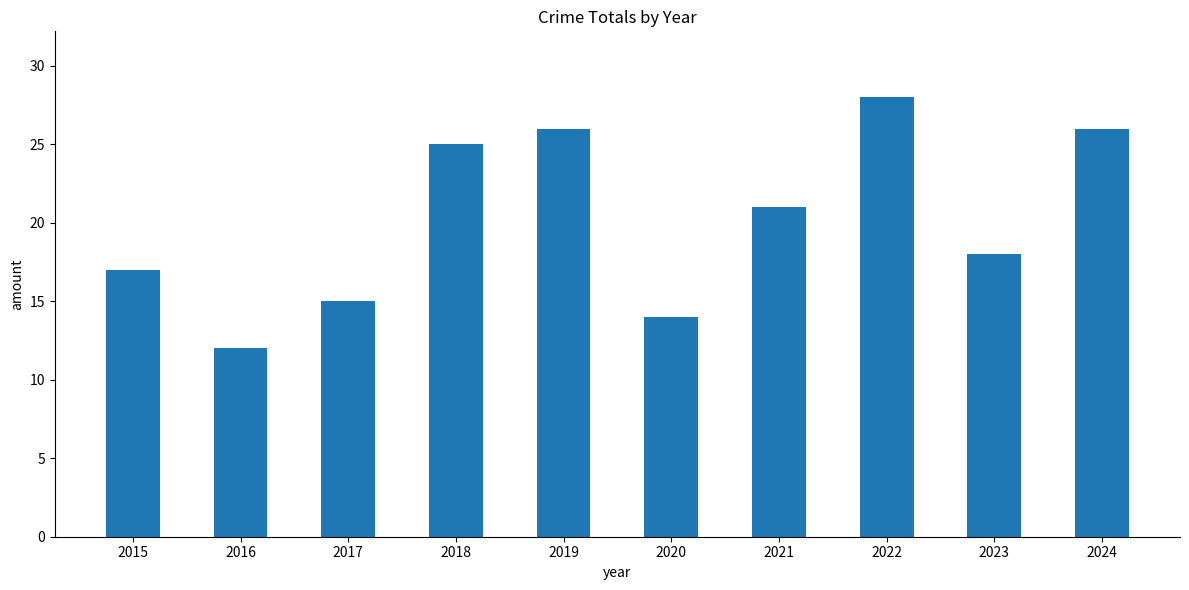

What is the greatest value displayed?

28